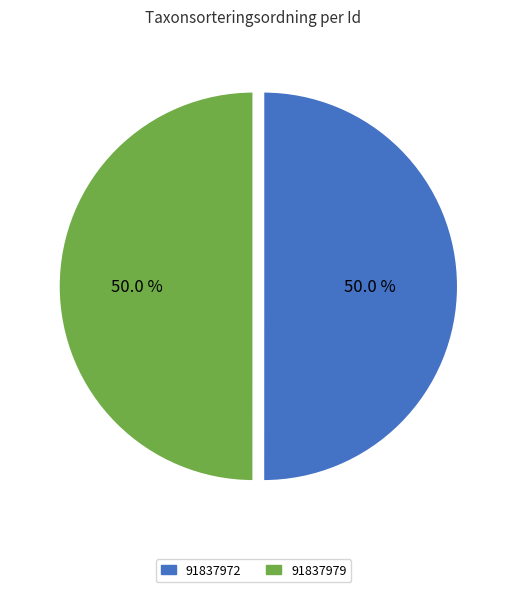

Is it true that 91837979 is 55% of the pie?

False